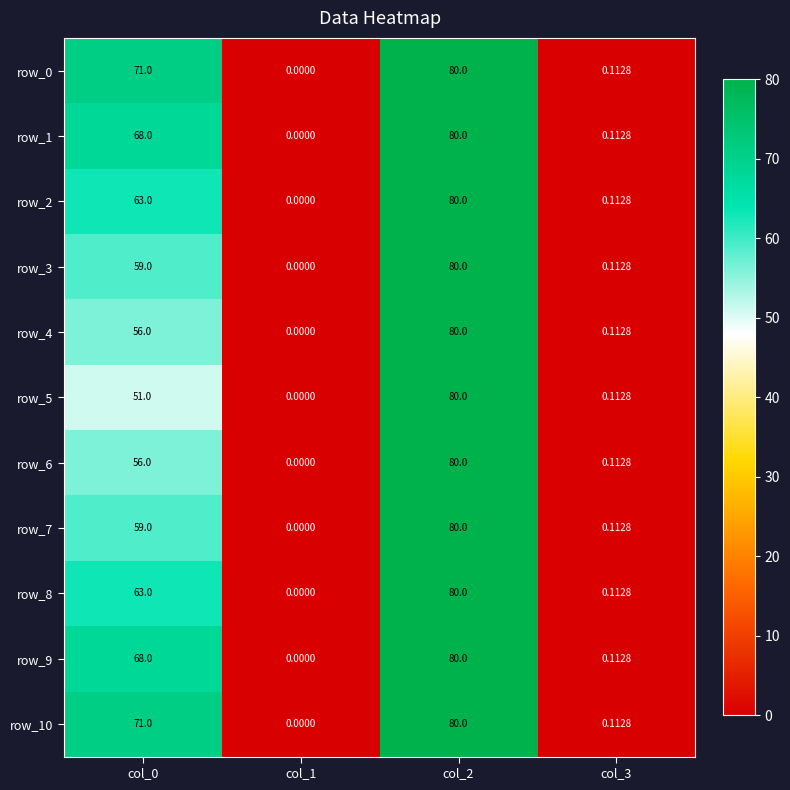

Count the number of categories in the chart.

4